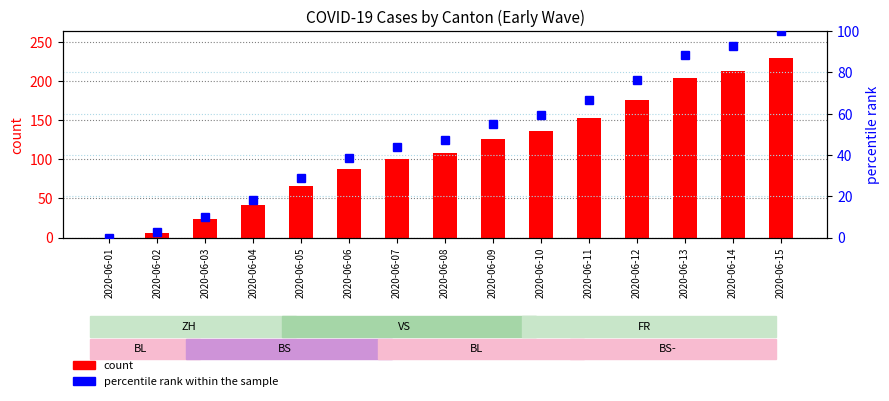

List the series in order of their peak value, lowest first.

percentile rank within the sample, count